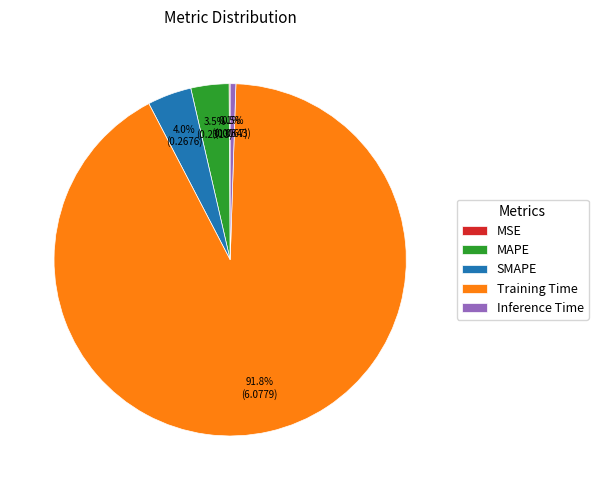

What percentage is NOT represented by Inference Time?

99.5%